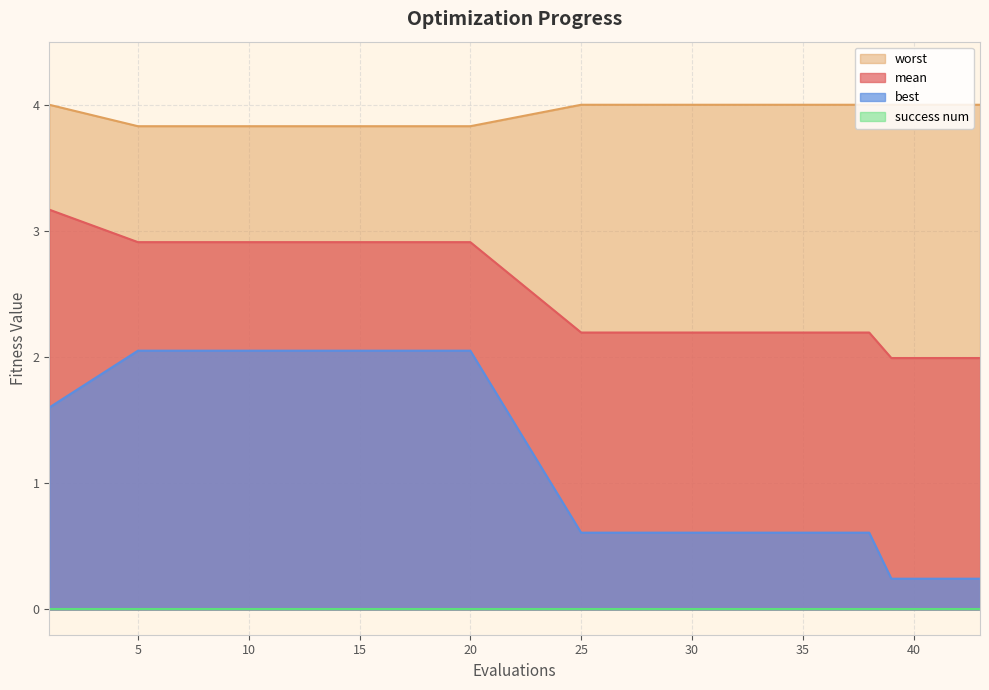

What is the total value across all series at 5?

8.8